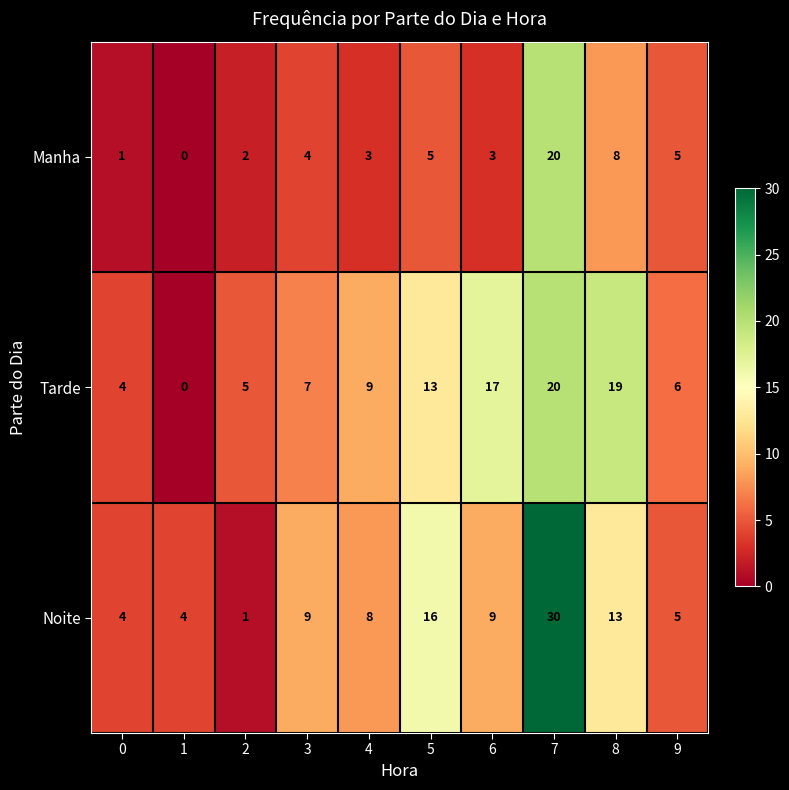

How many values in the Tarde series are below 9?

5